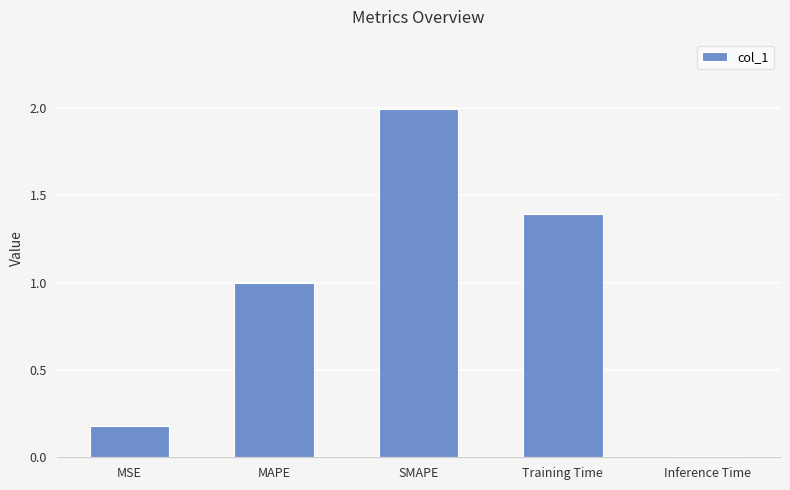

What is the difference between the maximum and second lowest values?

1.8